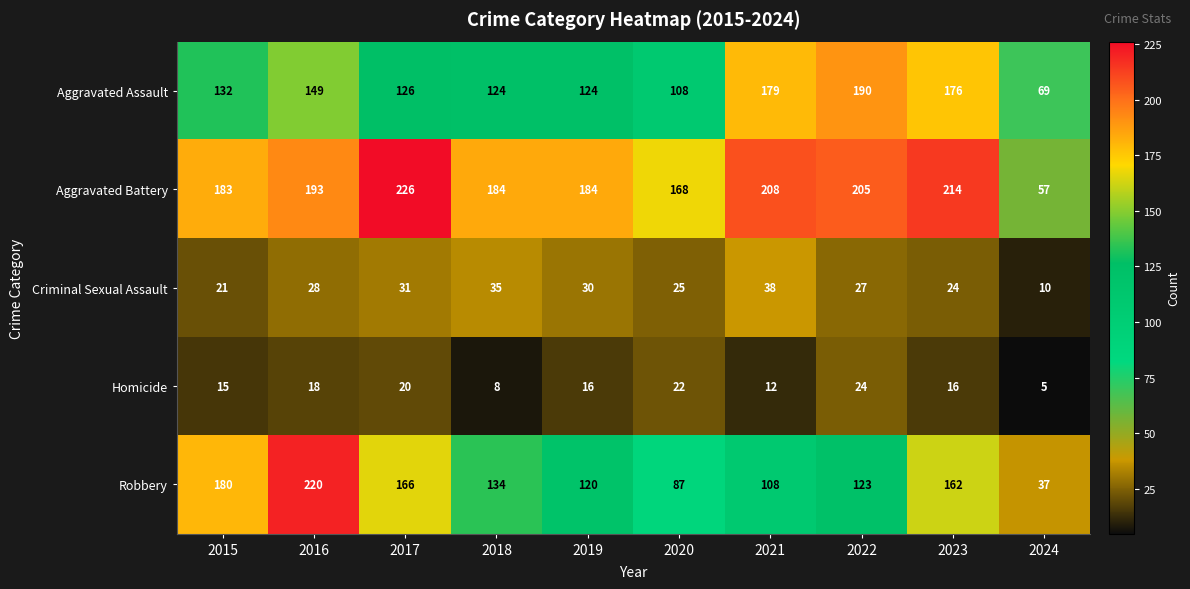

The value of Aggravated Assault at 2024 is 69. True or false?

True